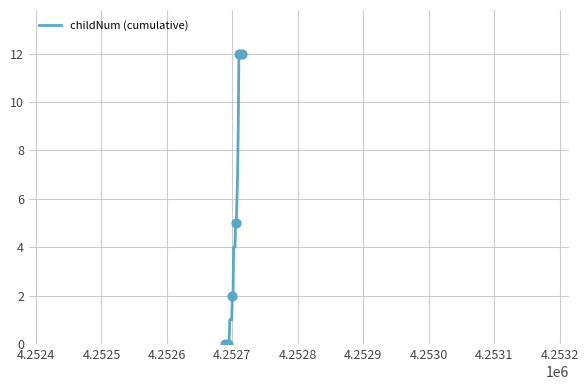

What is the greatest value displayed?

12